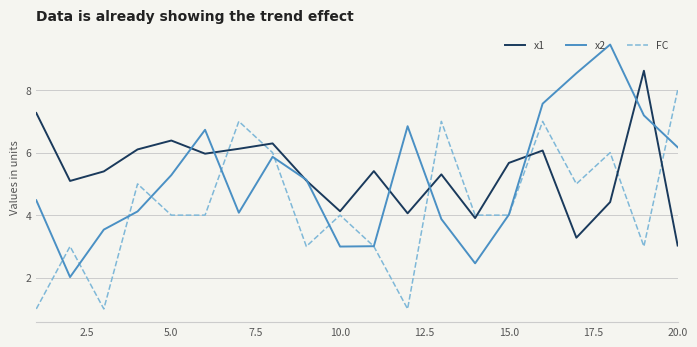

How many lines are shown in the chart?

3